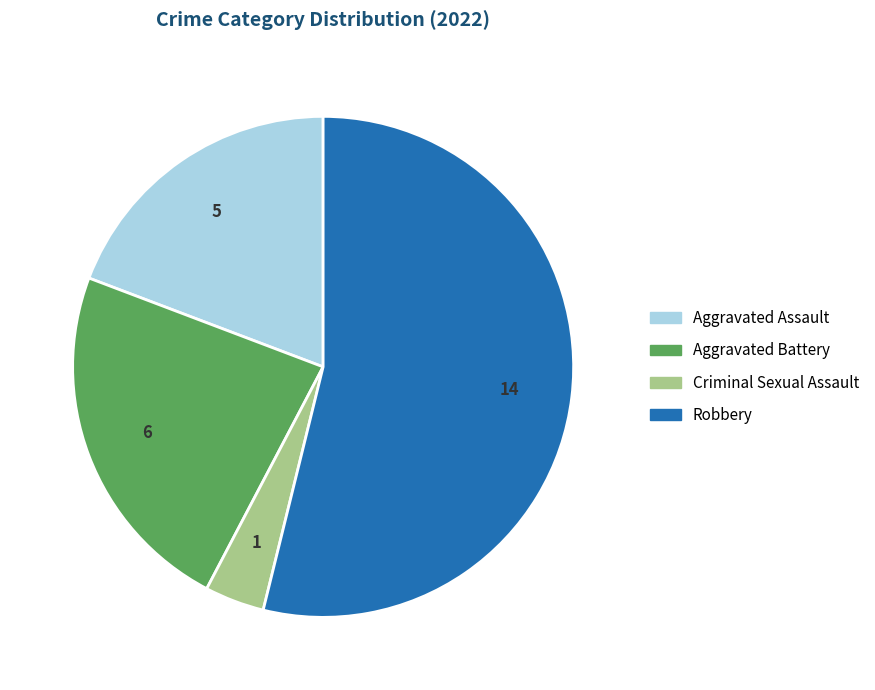

Is there any slice that represents more than half of the pie?

Yes